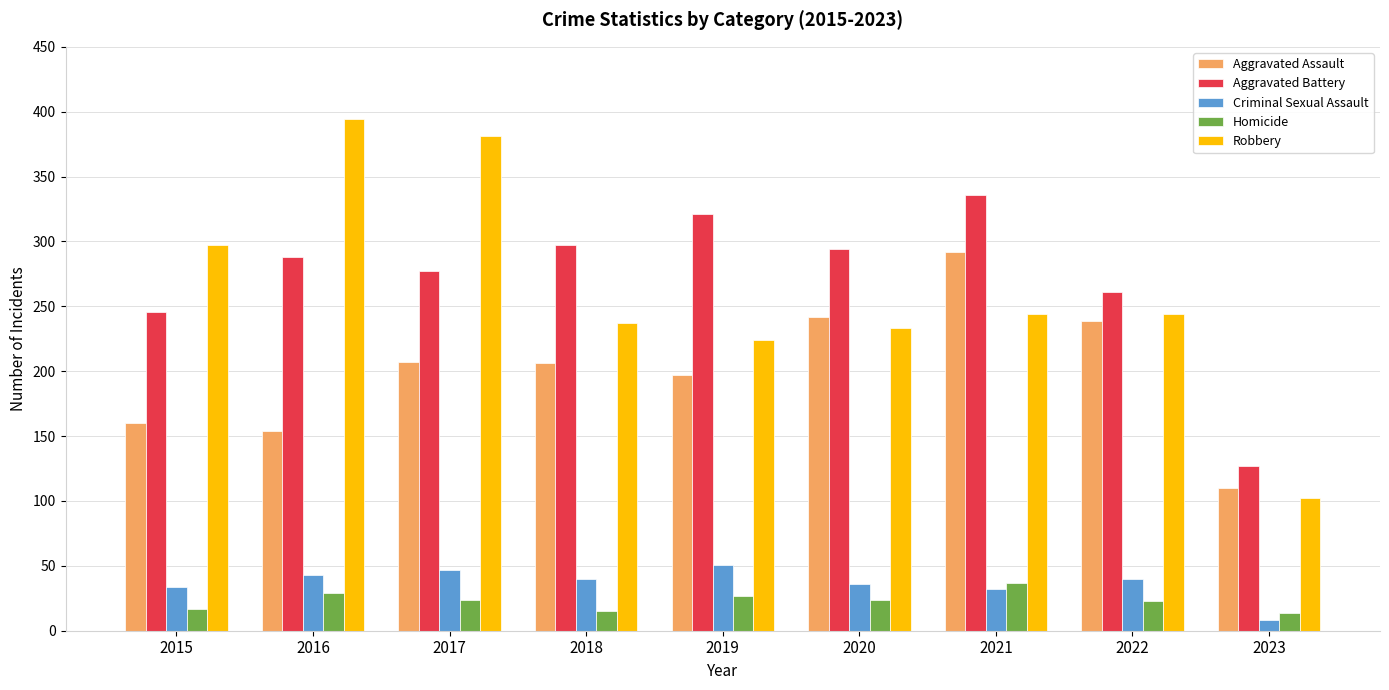

At how many categories does at least one series exceed 174?

8